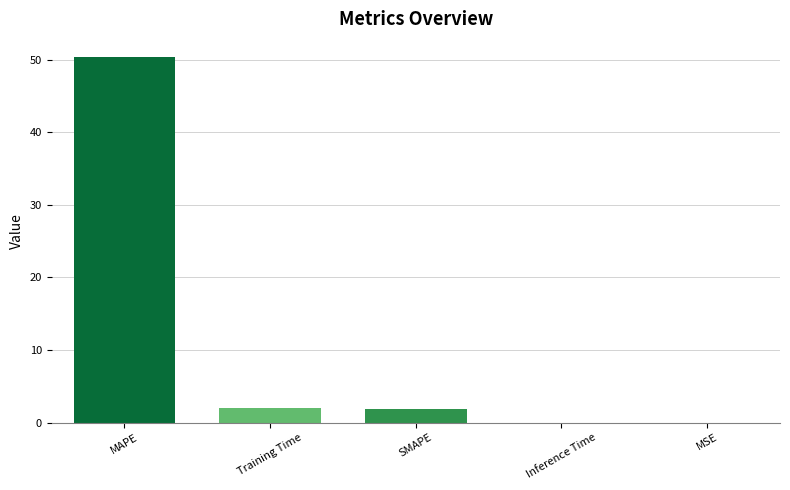

What is the sum of all values?

54.3